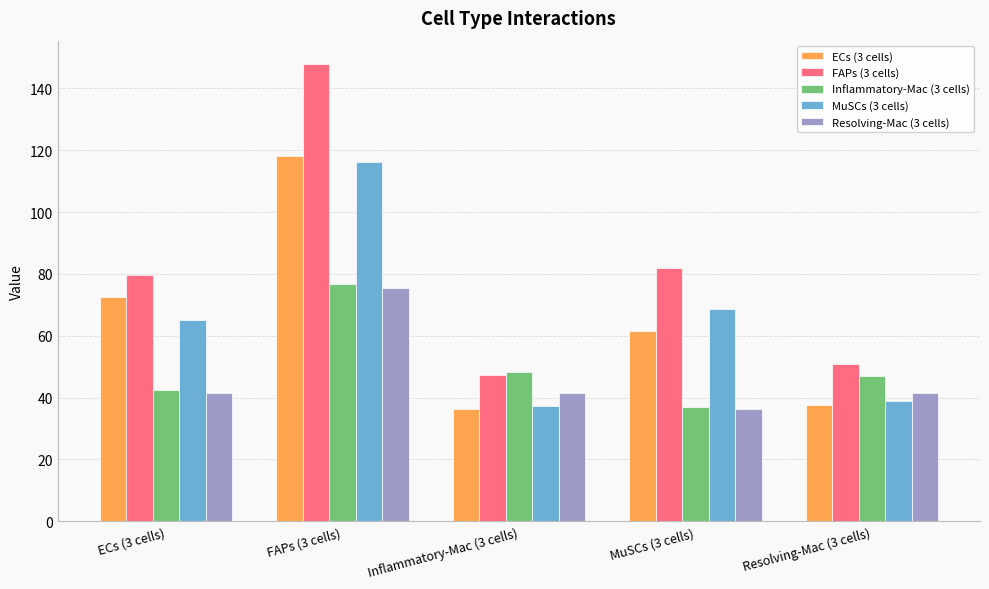

What is the minimum value shown in the chart?

36.2